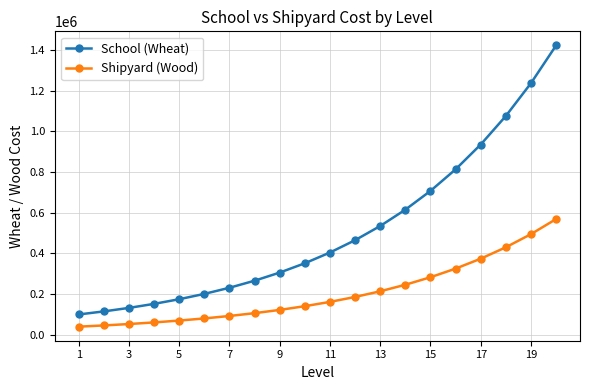

Which series has the largest range (max minus min)?

School (Wheat)